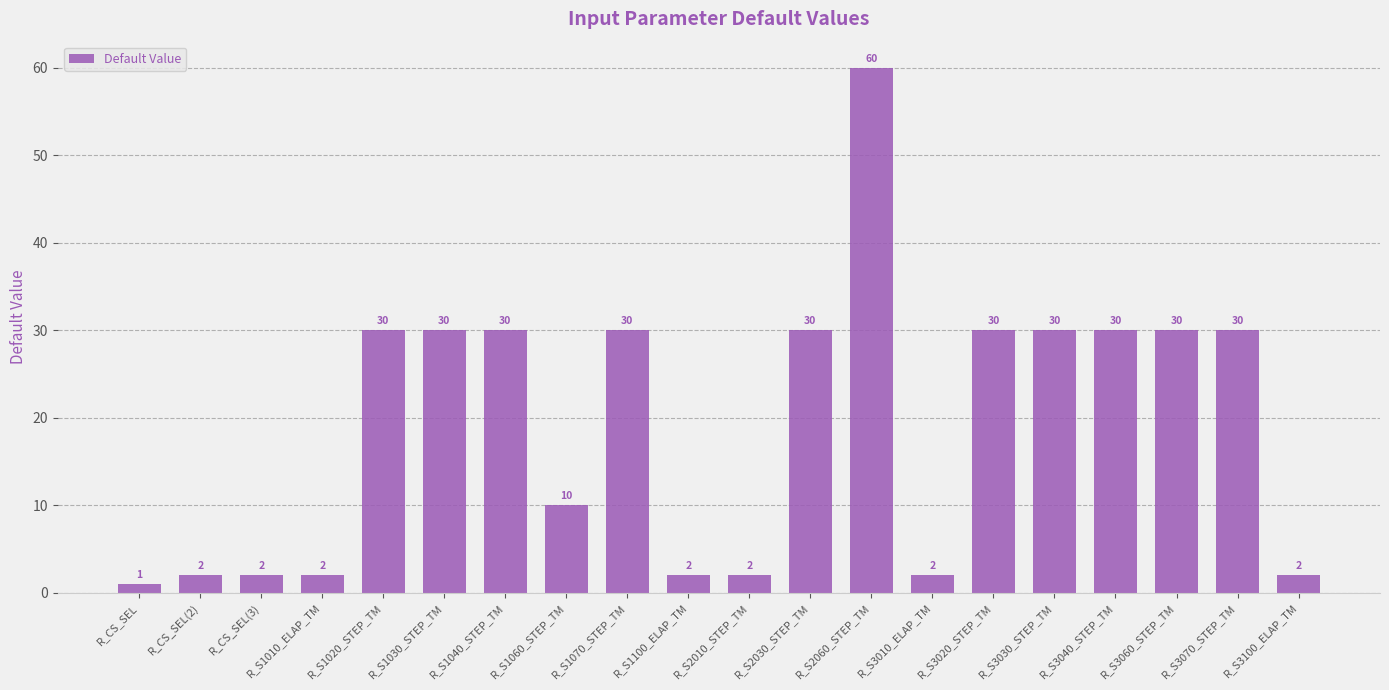

What position from the right is R_S1030_STEP_TM?

15